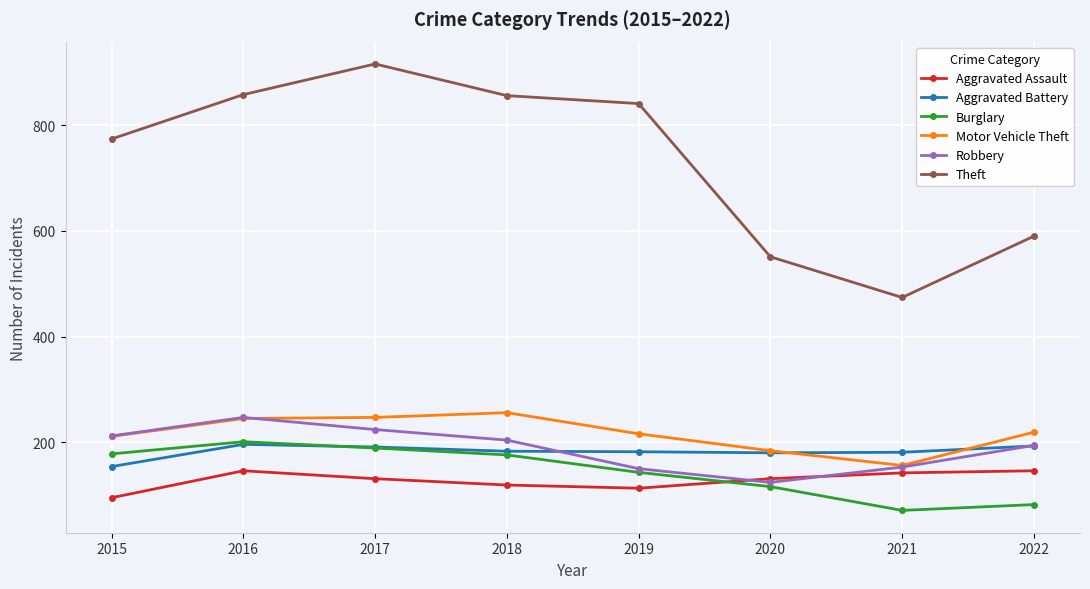

True or false: Motor Vehicle Theft and Burglary cross at least once.

False